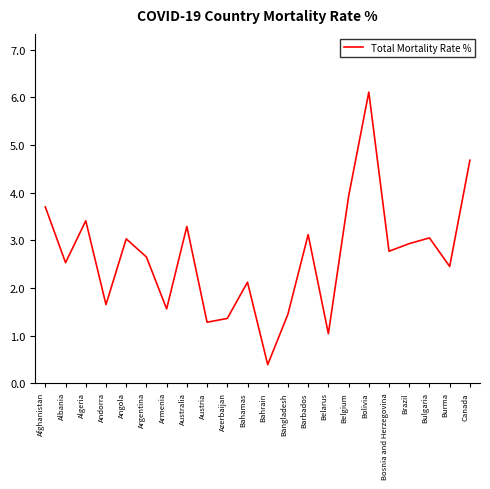

What position from the left is Australia?

8